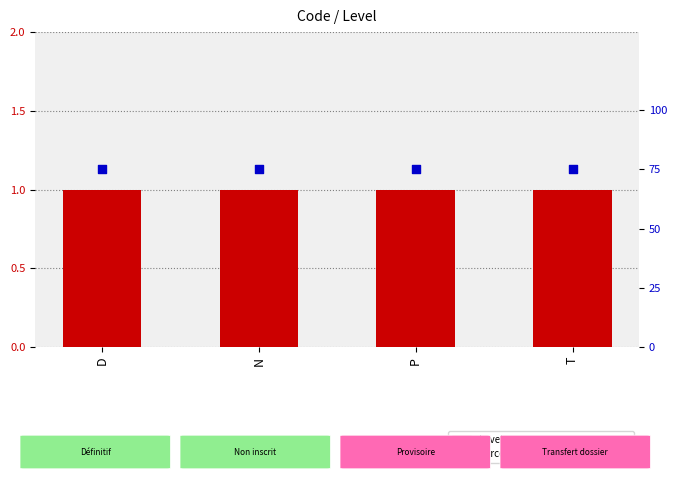

Which series has the largest total across all categories?

percentile rank within the sample